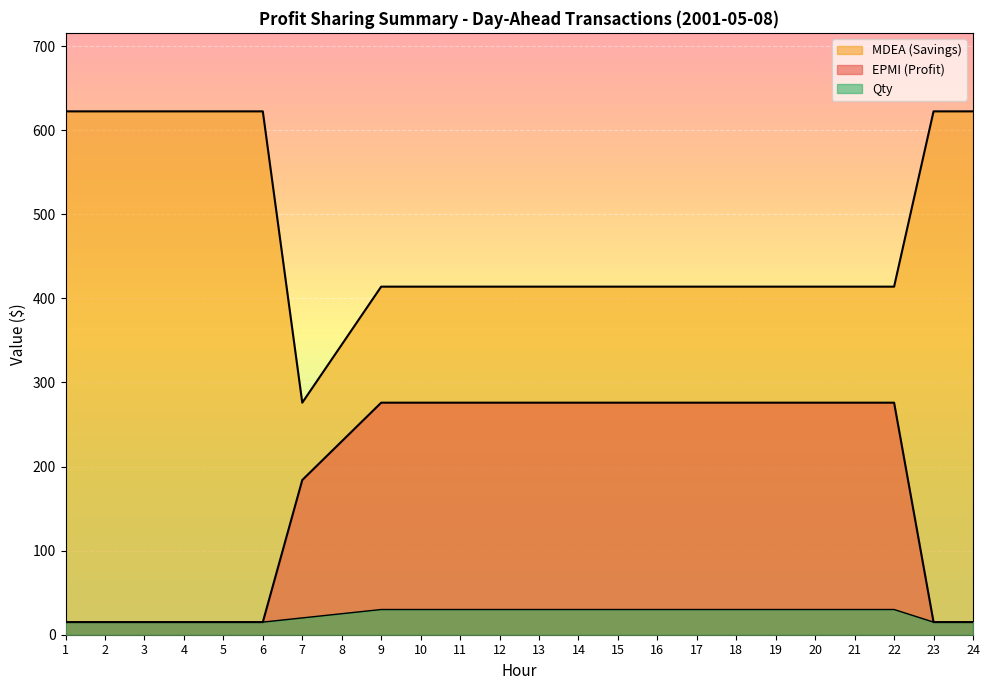

What is the sum of the Qty values at 16 and 15?

60.0